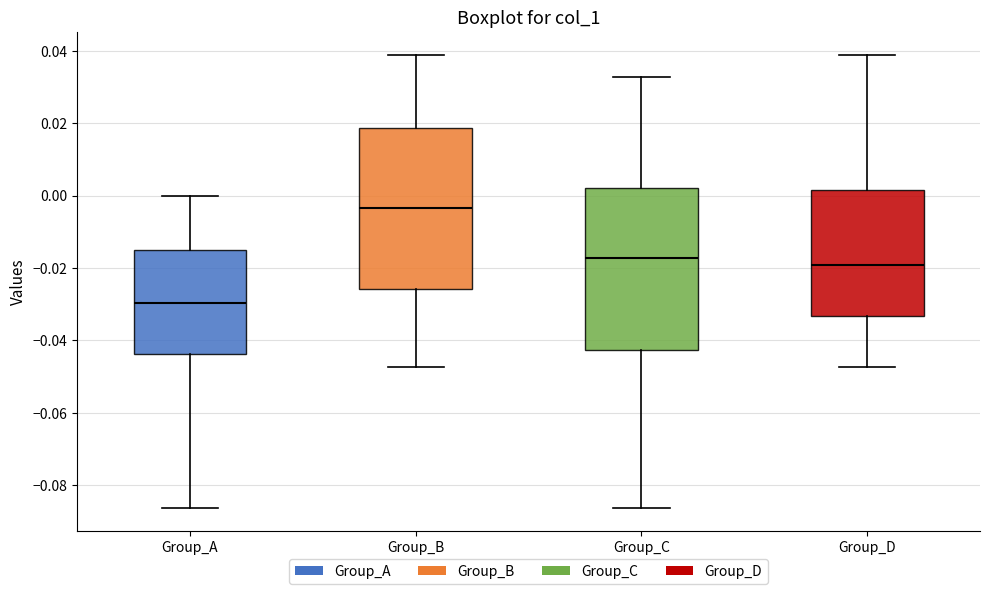

Reading left to right, read every box against the y-axis: the position of its median line, the range the box covers, and the ends of its whiskers. The values are not printed on the chart, so give them approximately, as read against the axis.

Group_A: median -0.030, box -0.044 to -0.016, whiskers -0.086 to 0.000
Group_B: median -0.004, box -0.026 to 0.018, whiskers -0.048 to 0.038
Group_C: median -0.018, box -0.042 to 0.002, whiskers -0.086 to 0.032
Group_D: median -0.020, box -0.034 to 0.002, whiskers -0.048 to 0.038